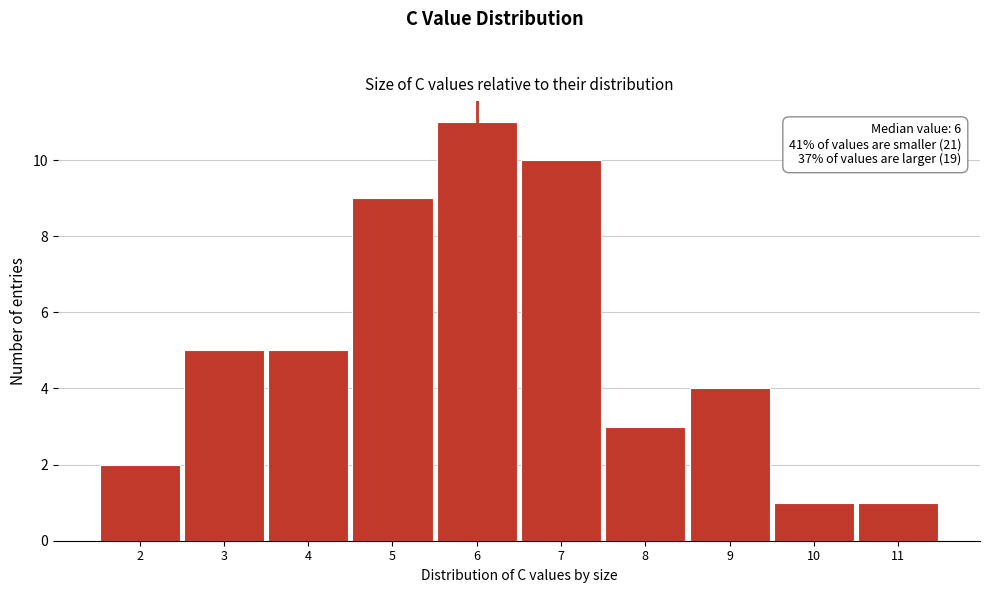

Which range on the x-axis has the tallest bar?

5.5 to 6.5